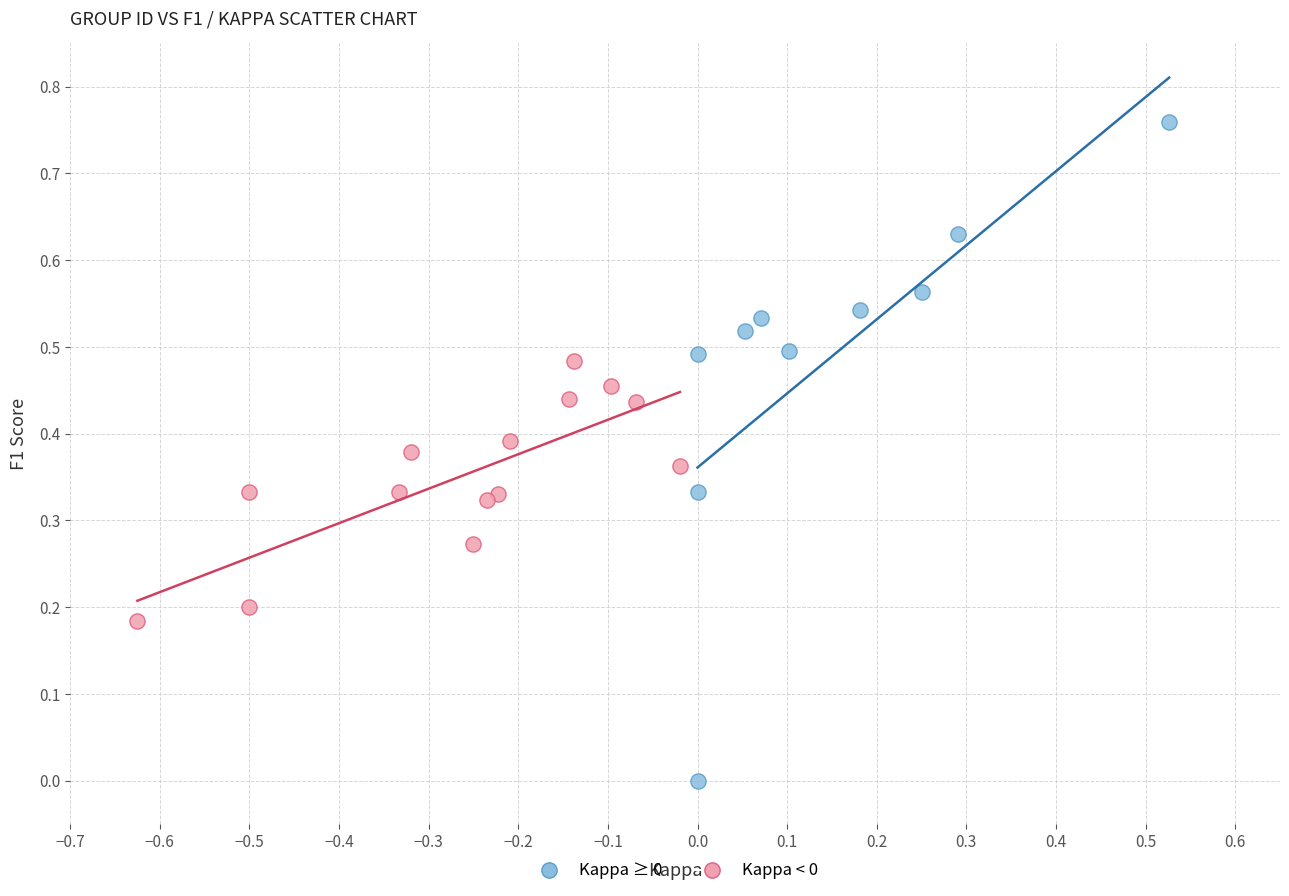

Which series contains the lowest Y value?

Kappa ≥ 0